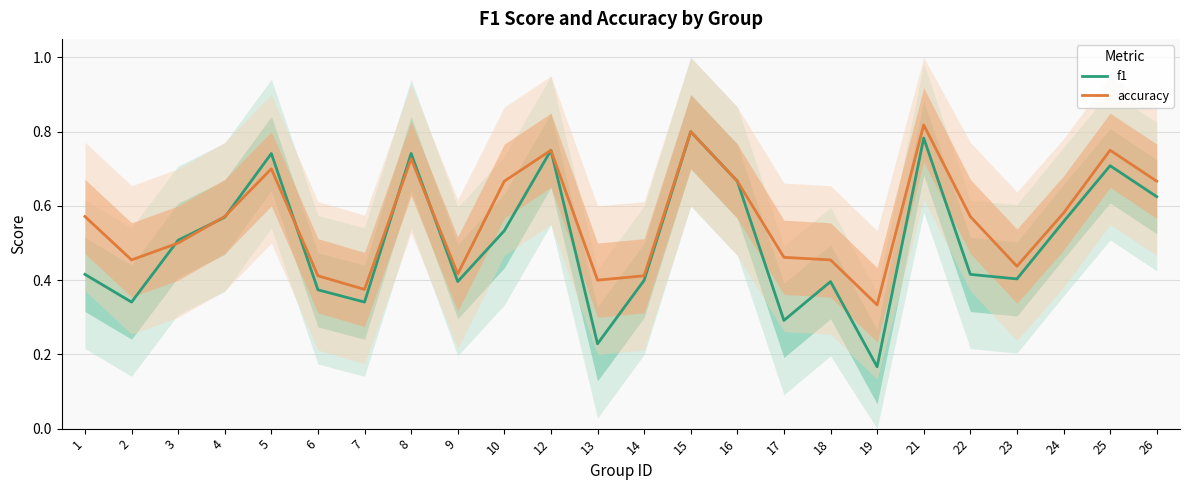

In f1, how many points are higher than both neighbors (excluding endpoints)?

7